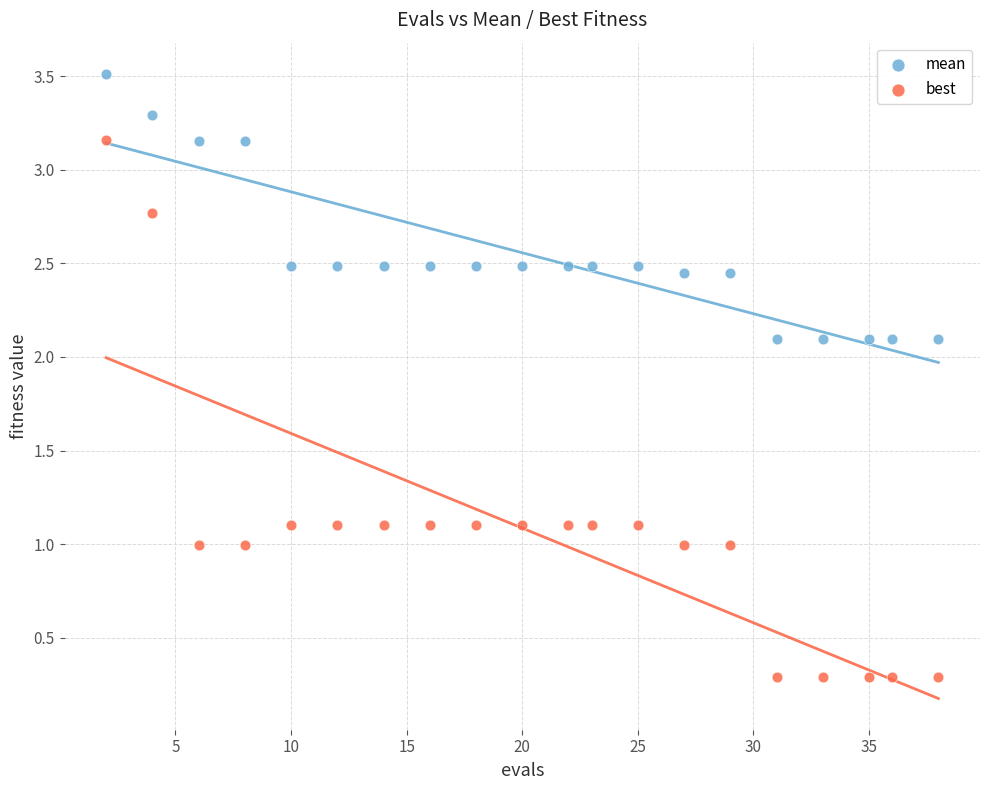

Across all data points, what is the range of X values (max minus min)?

36.0